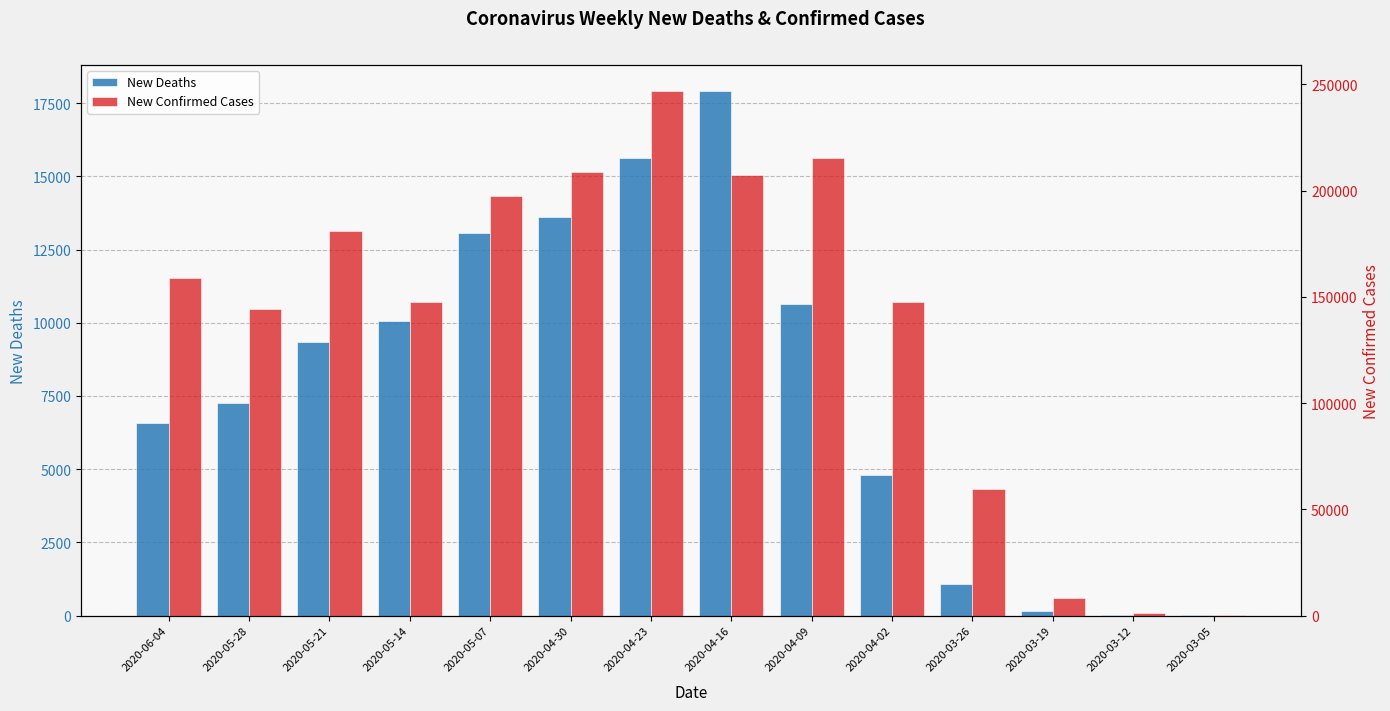

Does the chart contain stacked bars?

No